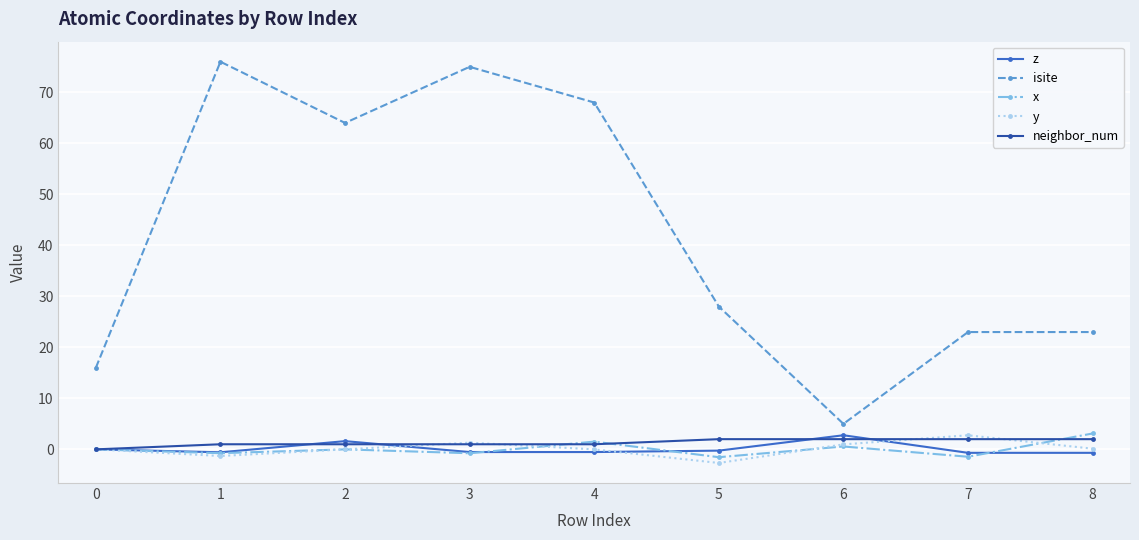

Count the number of data series in this chart.

5